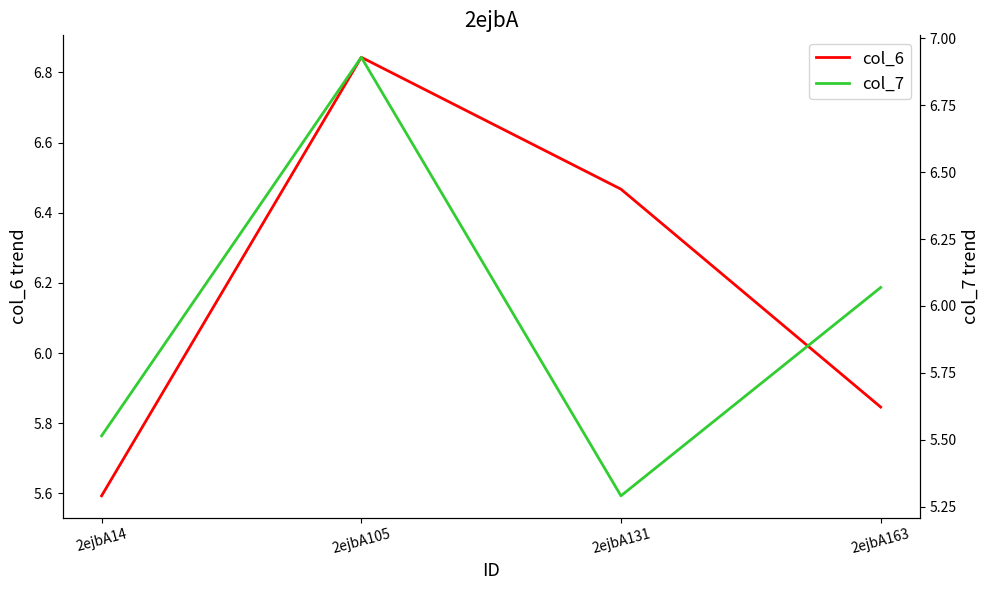

Rank the series by their maximum value, from lowest to highest.

col_6, col_7